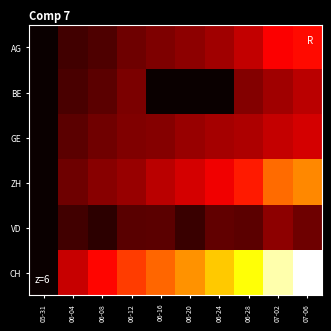

Reading left to right, what are all the values shown in this chart?

AG: 05-31=0	06-04=3	06-08=5	06-12=13	06-16=18	06-20=26	06-24=35	06-28=59	07-02=116	07-06=132
BE: 05-31=0	06-04=4	06-08=8	06-12=17	06-16=0	06-20=0	06-24=0	06-28=21	07-02=35	07-06=52
GE: 05-31=0	06-04=8	06-08=14	06-12=20	06-16=22	06-20=31	06-24=38	06-28=44	07-02=61	07-06=75
ZH: 05-31=0	06-04=13	06-08=23	06-12=30	06-16=52	06-20=75	06-24=103	06-28=153	07-02=294	07-06=357
VD: 05-31=0	06-04=3	06-08=1	06-12=7	06-16=8	06-20=2	06-24=9	06-28=8	07-02=25	07-06=13
CH: 05-31=0	06-04=62	06-08=125	06-12=206	06-16=285	06-20=385	06-24=528	06-28=722	07-02=1185	07-06=1468